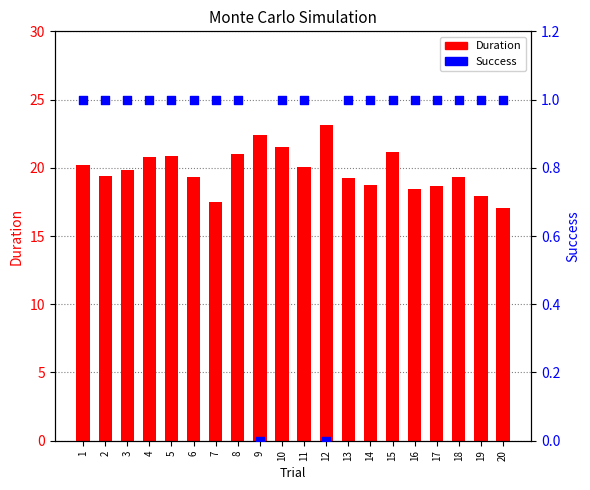

What is the total value across all series at 9?

22.4